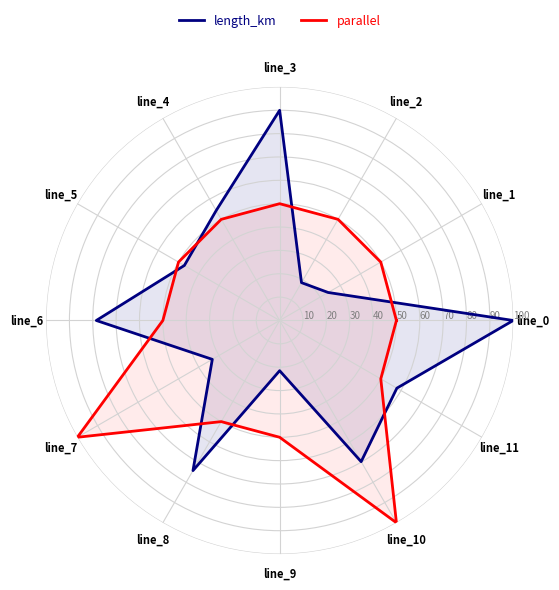

Rank the categories by parallel value from highest to lowest.

line_7, line_10, line_0, line_1, line_2, line_3, line_4, line_5, line_6, line_8, line_9, line_11, line_0